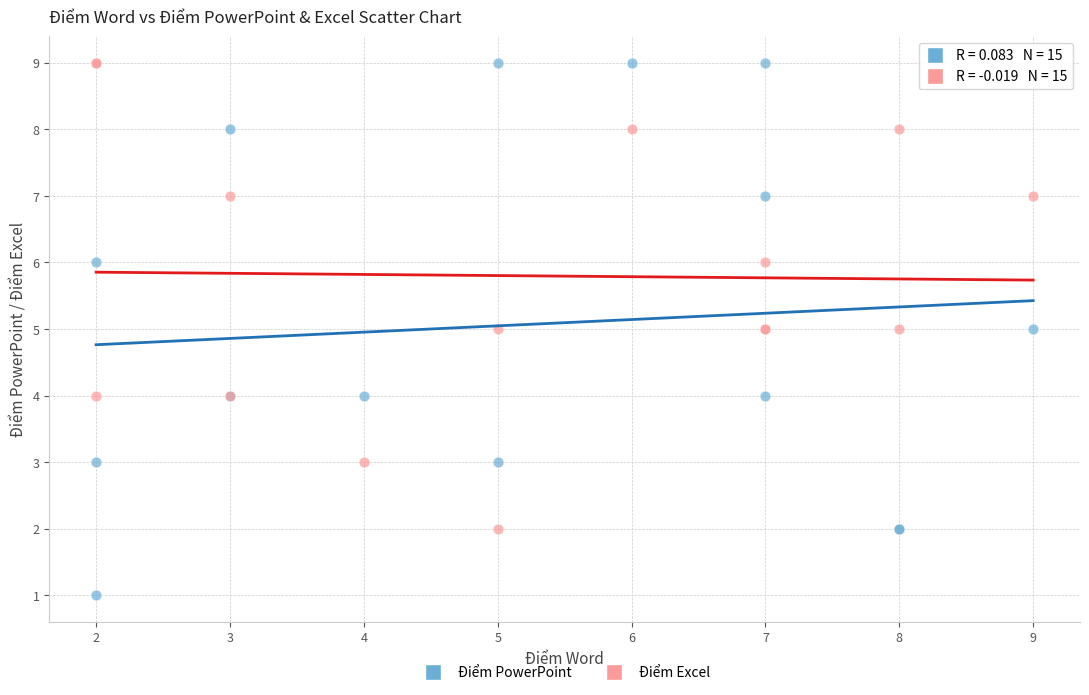

What are all the series names shown in the legend?

Điểm PowerPoint, Điểm Excel